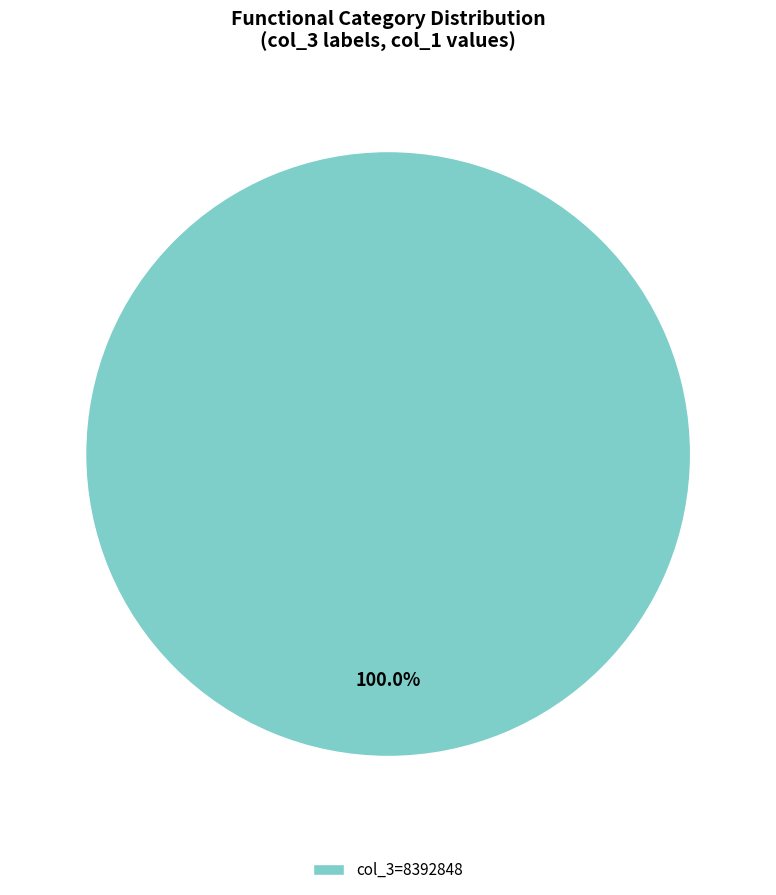

Which slice represents more than half of the pie?

col_3=8392848